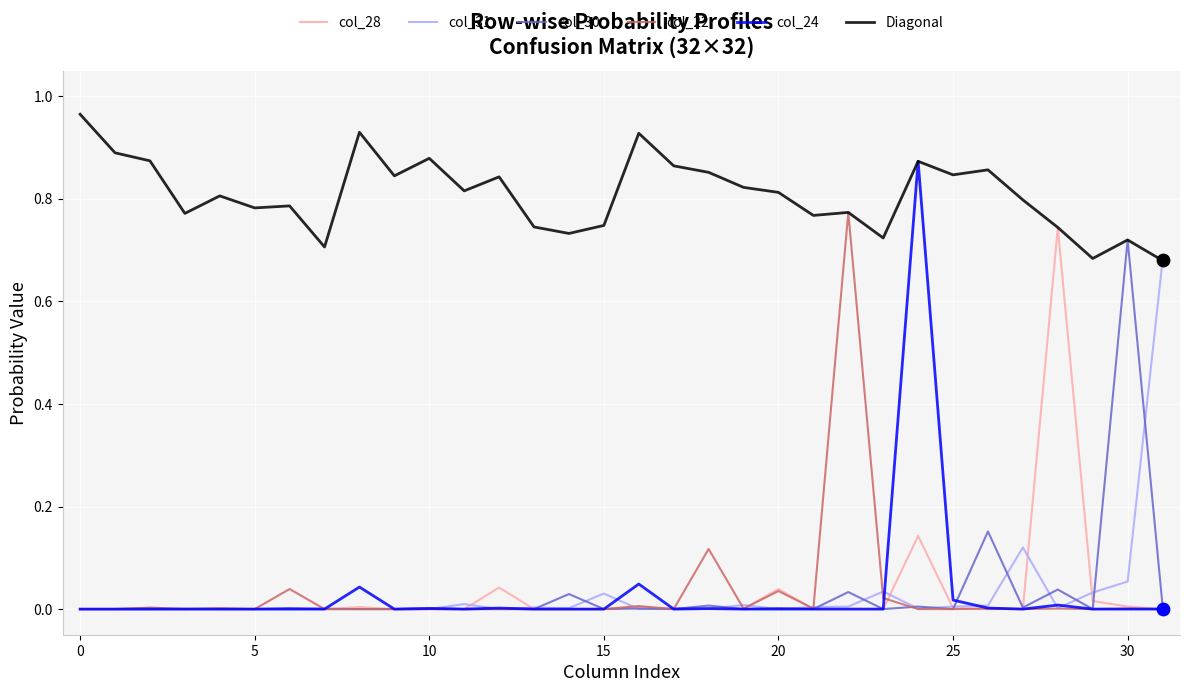

Which series has the largest total across all categories?

Diagonal